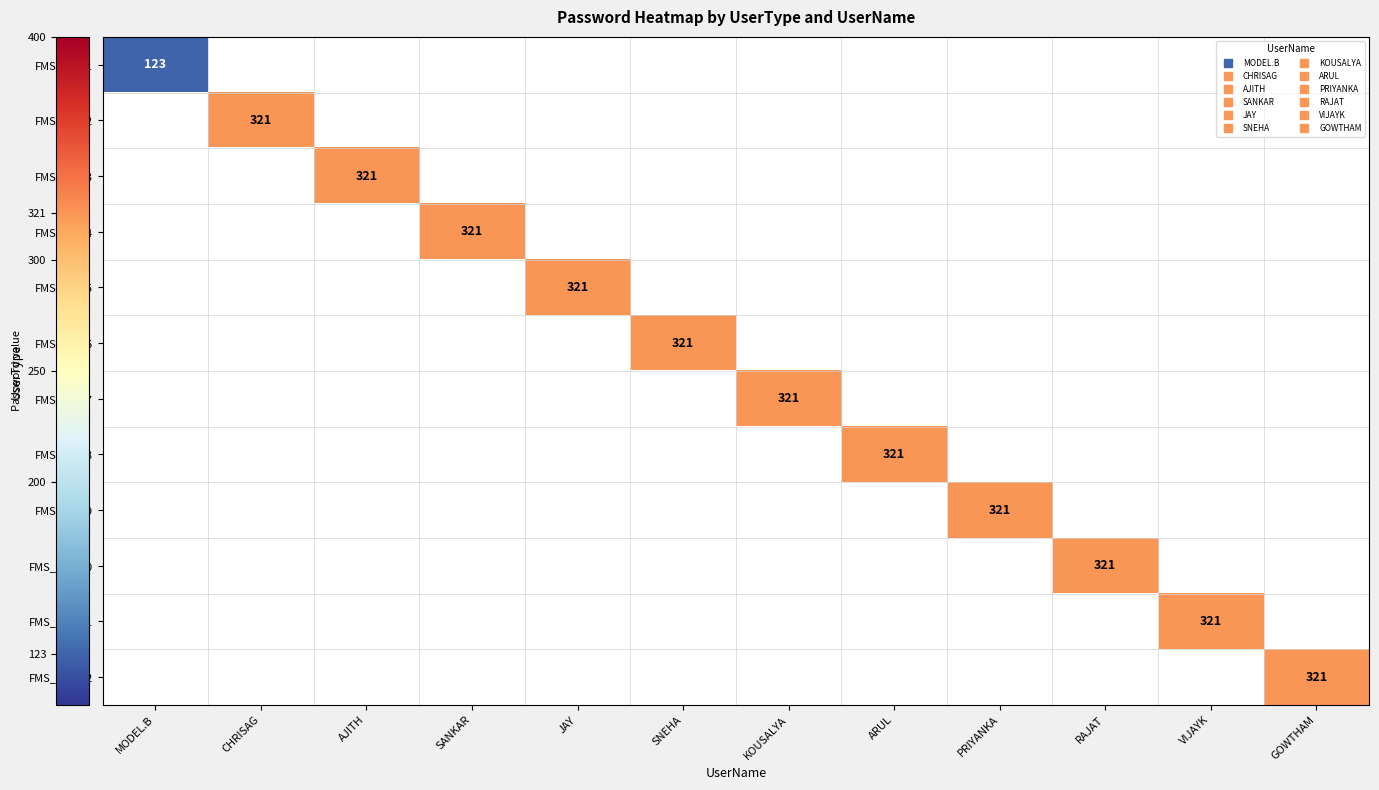

Which category has the lowest value across all series?

MODEL.B